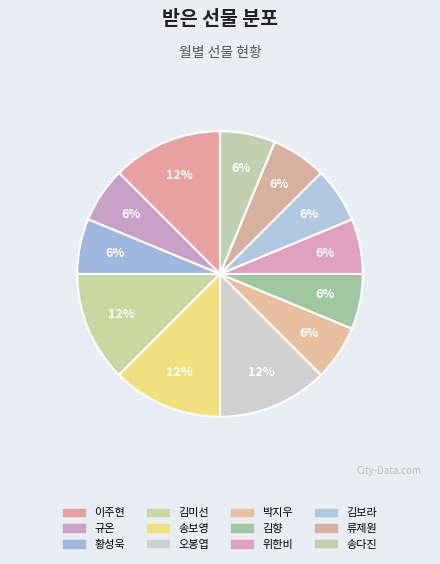

Combined, what portion of the pie is 규온 and 송보영?

18.8%